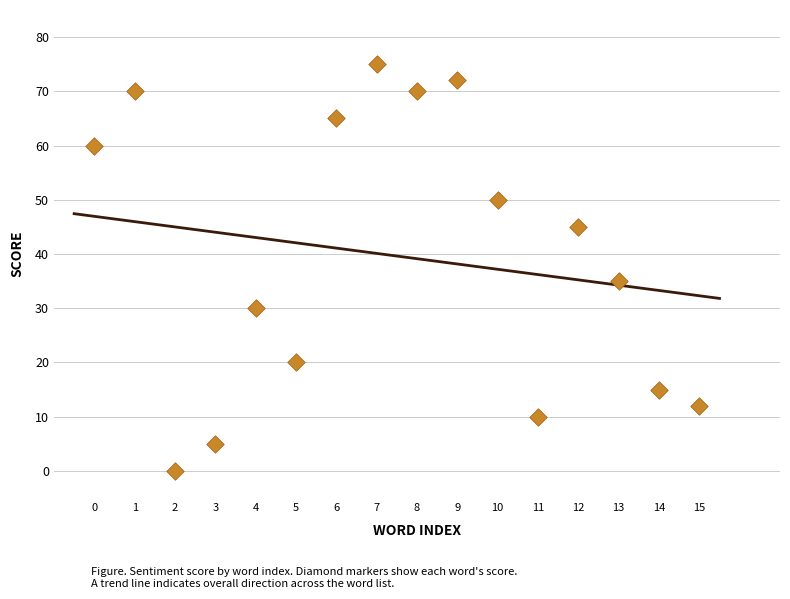

What Y value in the scatter plot is closest to 37?

35